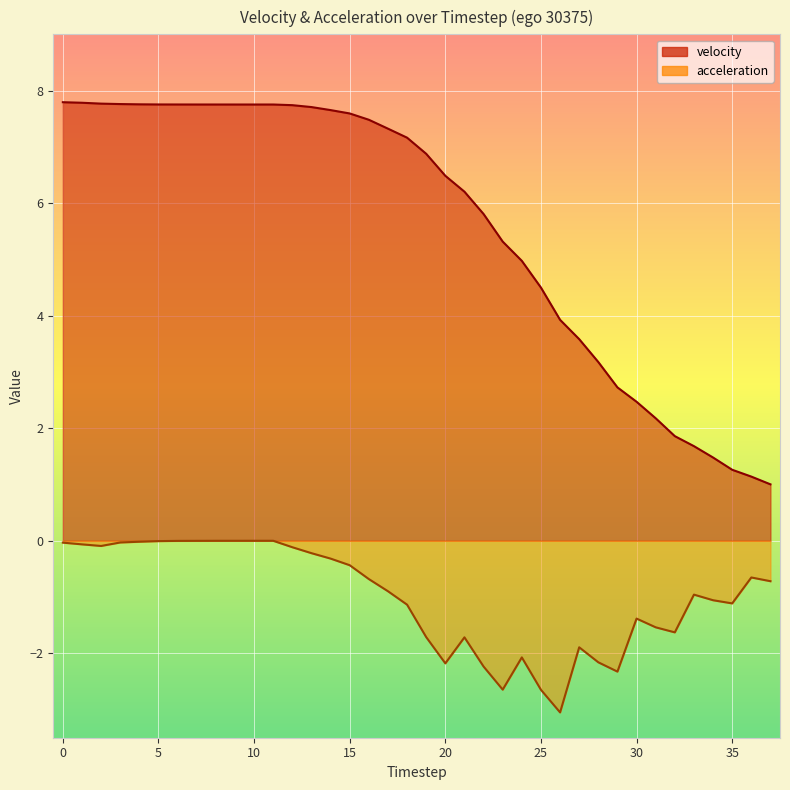

True or false: velocity and acceleration cross at least once.

False